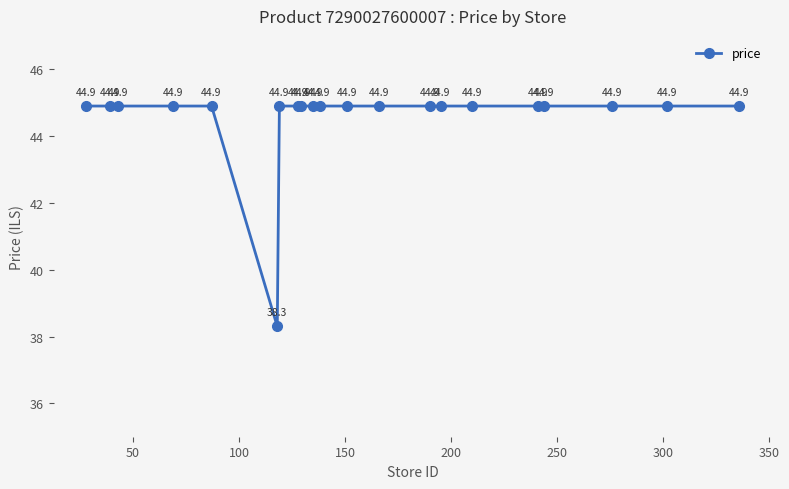

What is the greatest value displayed?

44.9